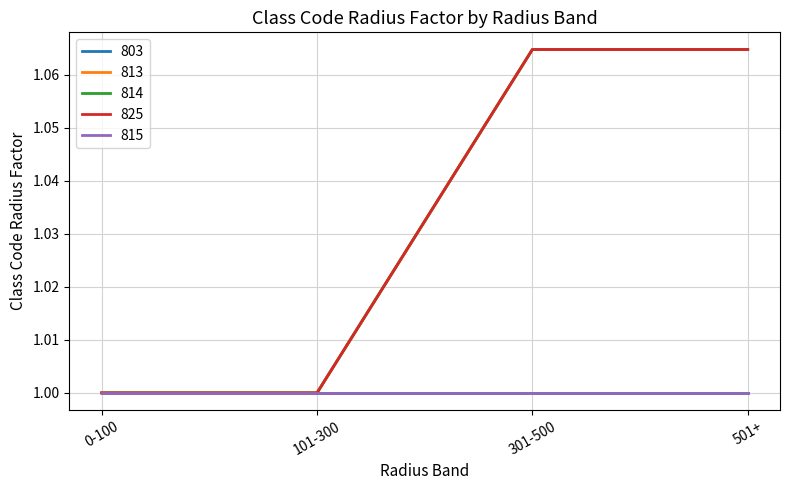

Does the chart display data point markers on the line(s)?

No